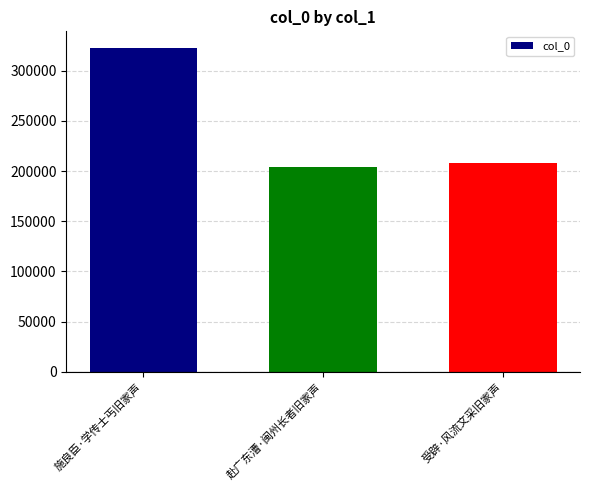

Rank the categories by value from lowest to highest.

赴广东漕·闽州长者旧家声, 受辟·风流文采旧家声, 施良臣·学传士丐旧家声